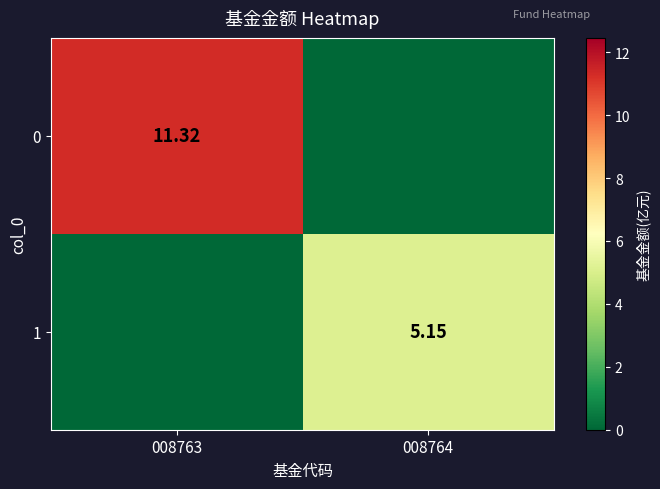

Between 008763 and 008764, which is larger?

008763